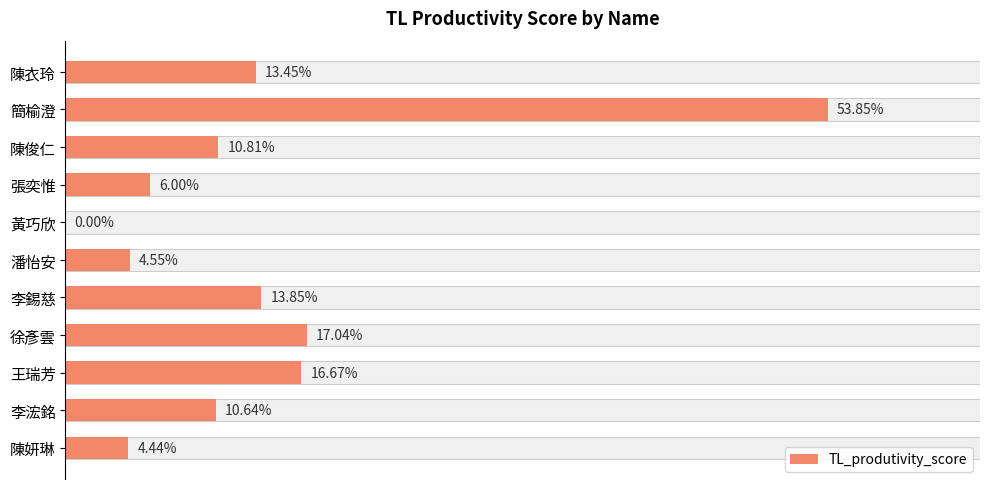

What is the sum of all values?

1.5